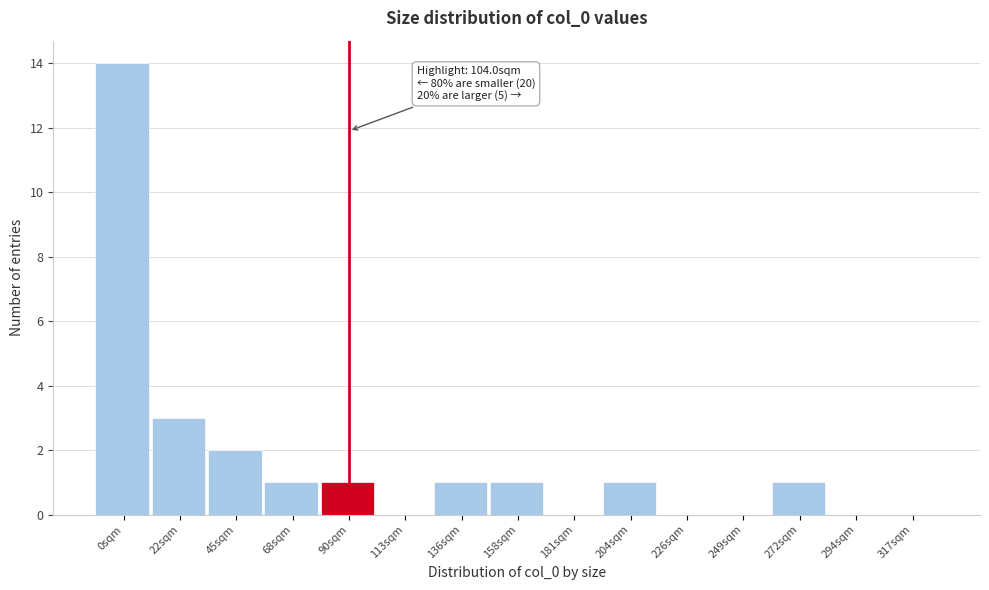

Reading left to right, transcribe all the data shown in this chart.

0sqm=14	22sqm=3	45sqm=2	68sqm=1	90sqm=1	113sqm=0	136sqm=1	158sqm=1	181sqm=0	204sqm=1	226sqm=0	249sqm=0	272sqm=1	294sqm=0	317sqm=0